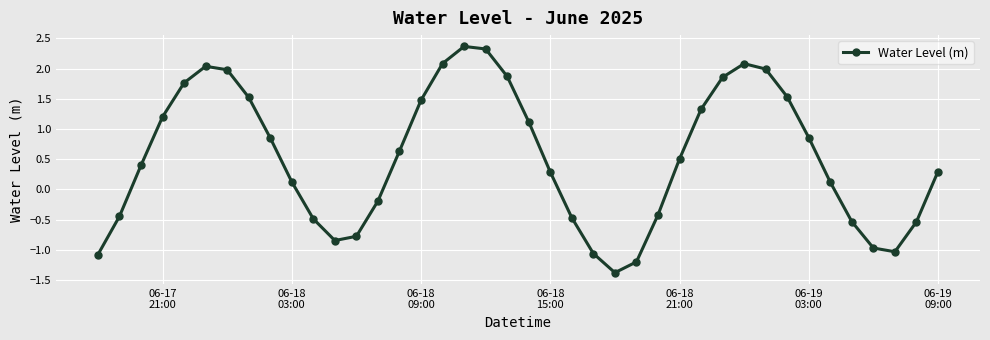

True or false: the data has more than 0 interior local peaks.

True